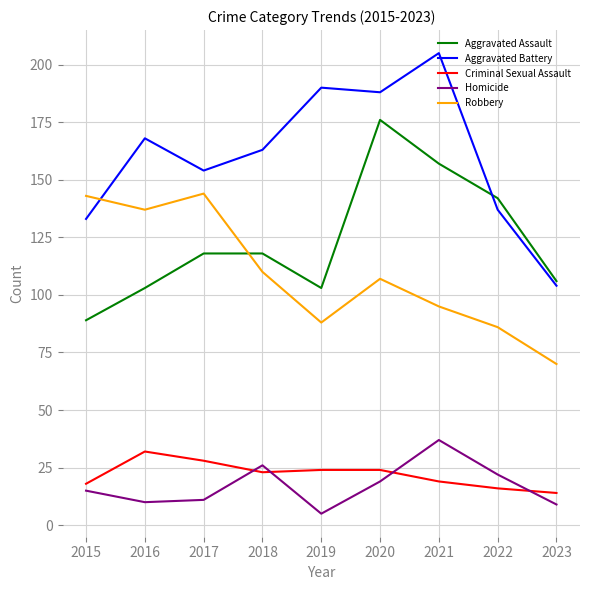

How many interior local valleys does the Aggravated Assault series have?

1